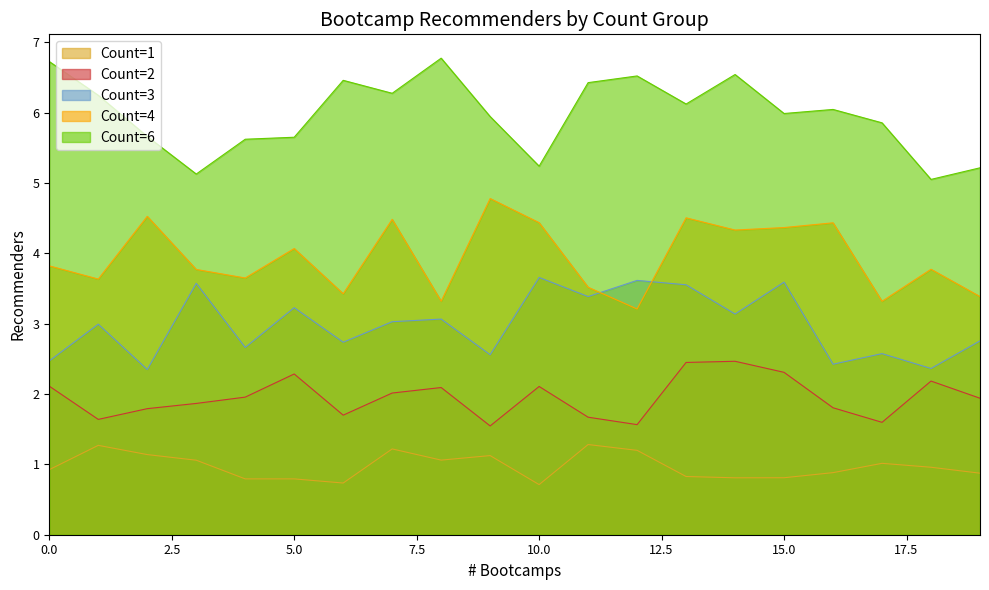

Which series has the largest total across all categories?

Count=6